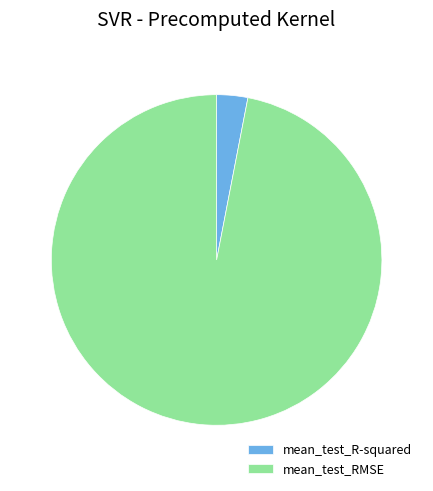

Which category accounts for the majority?

mean_test_RMSE